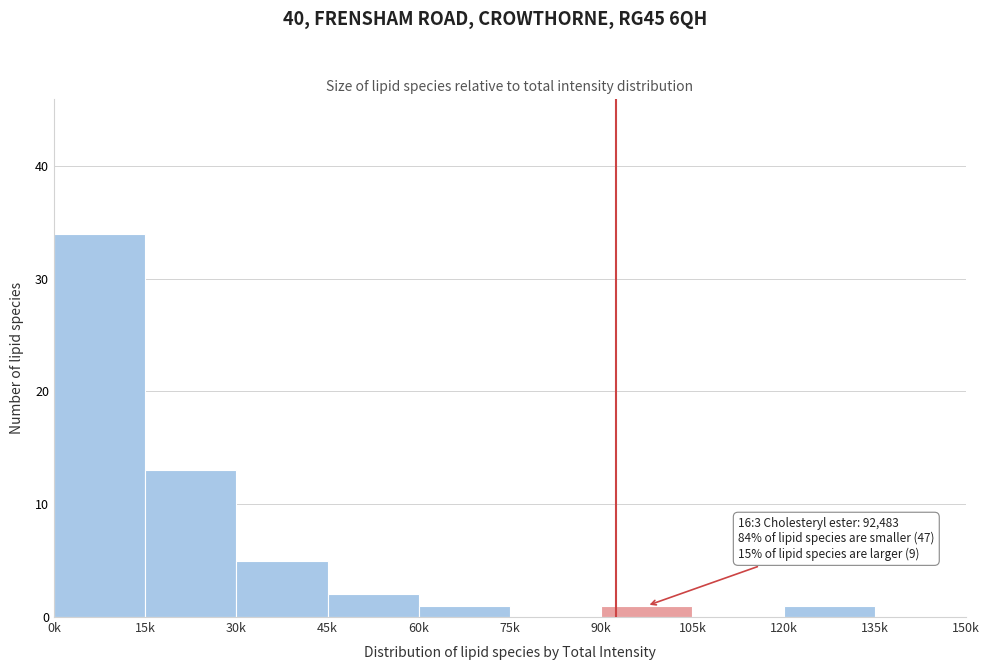

Reading right to left, extract all data points from this chart.

135k=0	120k=1	105k=0	90k=1	75k=0	60k=1	45k=2	30k=5	15k=13	0k=34